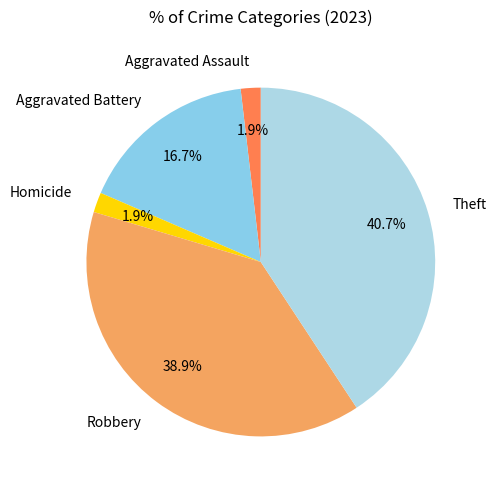

Which category has the biggest portion of the pie?

Theft